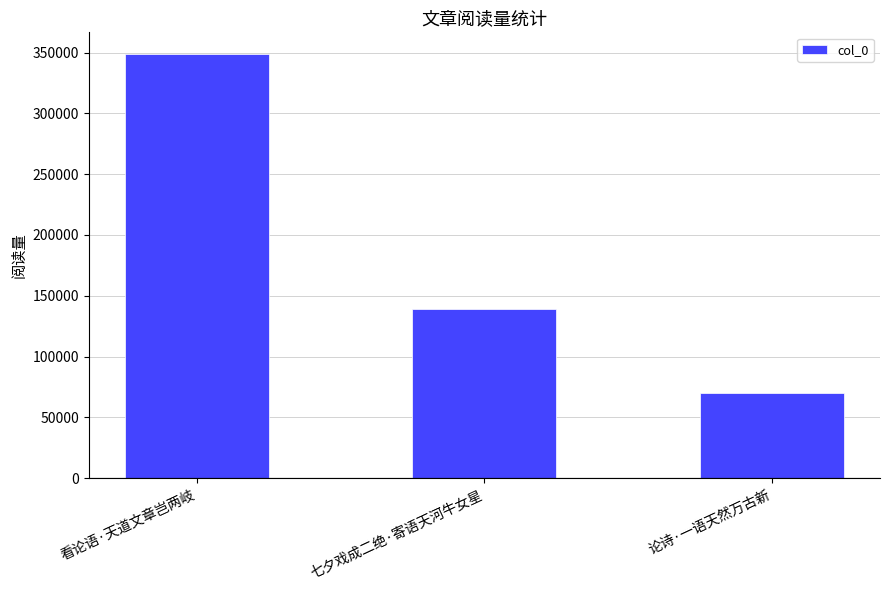

Reading right to left, transcribe all the data shown in this chart.

70232	139012	349182